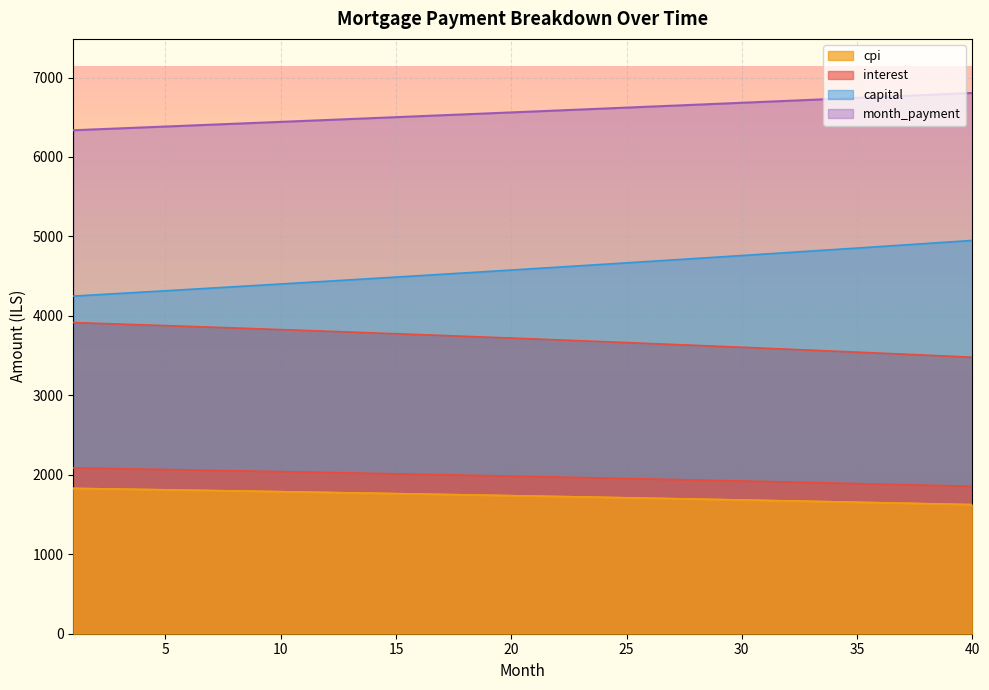

Reading left to right, transcribe all the data shown in this chart.

interest: 1=2087.2	2=2082.1	3=2077.0	4=2071.9	5=2066.7	6=2061.5	7=2056.2	8=2050.9	9=2045.6	10=2040.2	11=2034.7	12=2029.2	13=2023.7	14=2018.1	15=2012.5	16=2006.8	17=2001.1	18=1995.3	19=1989.5	20=1983.6	21=1977.7	22=1971.7	23=1965.7	24=1959.7	25=1953.5	26=1947.4	27=1941.2	28=1934.9	29=1928.6	30=1922.3	31=1915.8	32=1909.4	33=1902.9	34=1896.3	35=1889.7	36=1883.0	37=1876.3	38=1869.5	39=1862.7	40=1855.8
month_payment: 1=6336.2	2=6347.8	3=6359.5	4=6371.1	5=6382.8	6=6394.5	7=6406.2	8=6418.0	9=6429.7	10=6441.5	11=6453.3	12=6465.2	13=6477.0	14=6488.9	15=6500.8	16=6512.7	17=6524.6	18=6536.6	19=6548.6	20=6560.6	21=6572.6	22=6584.7	23=6596.7	24=6608.8	25=6621.0	26=6633.1	27=6645.3	28=6657.4	29=6669.6	30=6681.9	31=6694.1	32=6706.4	33=6718.7	34=6731.0	35=6743.3	36=6755.7	37=6768.1	38=6780.5	39=6792.9	40=6805.4
capital: 1=4249.1	2=4265.7	3=4282.4	4=4299.2	5=4316.1	6=4333.0	7=4350.0	8=4367.0	9=4384.2	10=4401.4	11=4418.6	12=4435.9	13=4453.3	14=4470.8	15=4488.3	16=4505.9	17=4523.6	18=4541.3	19=4559.1	20=4577.0	21=4594.9	22=4612.9	23=4631.0	24=4649.2	25=4667.4	26=4685.7	27=4704.1	28=4722.5	29=4741.0	30=4759.6	31=4778.3	32=4797.0	33=4815.8	34=4834.7	35=4853.7	36=4872.7	37=4891.8	38=4911.0	39=4930.2	40=4949.5
cpi: 1=1828.9	2=1824.4	3=1819.9	4=1815.4	5=1810.8	6=1806.2	7=1801.5	8=1796.8	9=1792.1	10=1787.3	11=1782.5	12=1777.6	13=1772.7	14=1767.7	15=1762.8	16=1757.7	17=1752.7	18=1747.5	19=1742.4	20=1737.2	21=1732.0	22=1726.7	23=1721.3	24=1716.0	25=1710.6	26=1705.1	27=1699.6	28=1694.1	29=1688.5	30=1682.9	31=1677.2	32=1671.5	33=1665.7	34=1659.9	35=1654.0	36=1648.1	37=1642.2	38=1636.2	39=1630.2	40=1624.1